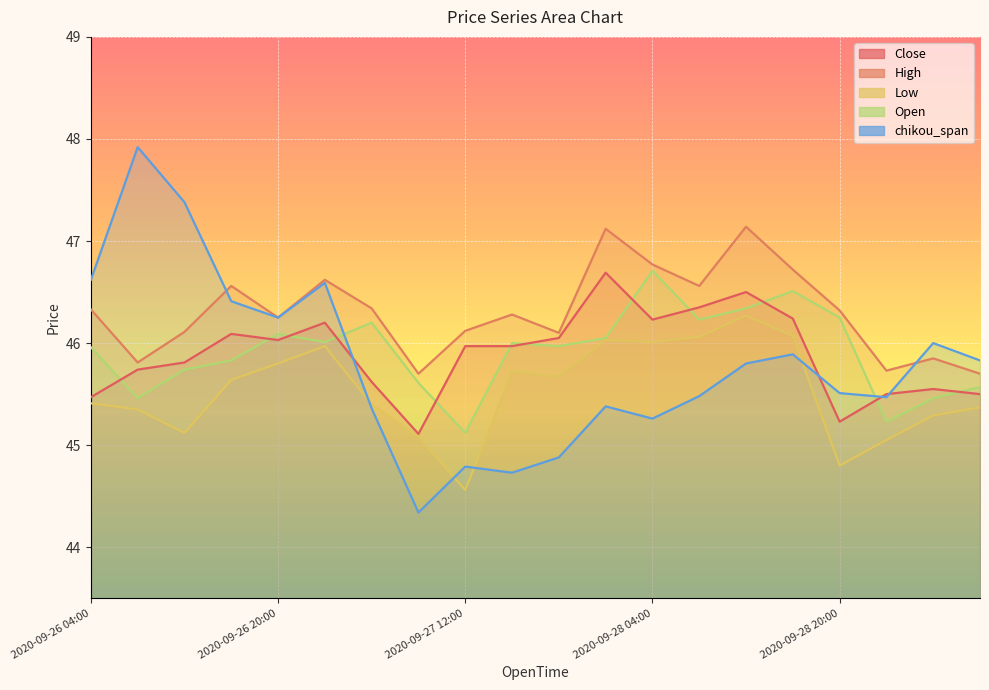

Rank the categories by Close value from highest to lowest.

2020-09-28 00:00, 2020-09-28 12:00, 2020-09-28 08:00, 2020-09-28 16:00, 2020-09-28 04:00, 2020-09-27 00:00, 2020-09-26 16:00, 2020-09-27 20:00, 2020-09-26 20:00, 2020-09-27 12:00, 2020-09-27 16:00, 2020-09-26 12:00, 2020-09-26 08:00, 2020-09-27 04:00, 2020-09-29 04:00, 2020-09-29 00:00, 2020-09-29 08:00, 2020-09-26 04:00, 2020-09-28 20:00, 2020-09-27 08:00